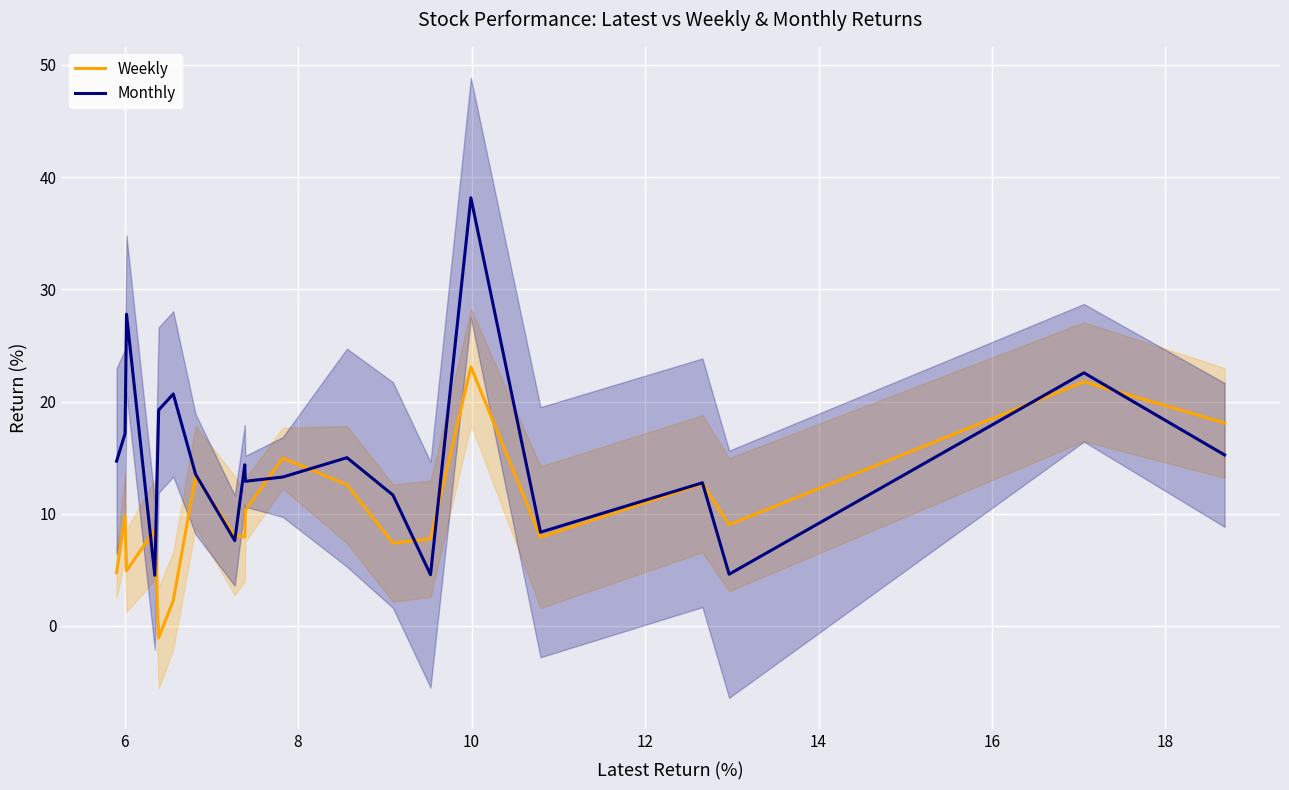

What is the maximum value for Monthly?

38.2